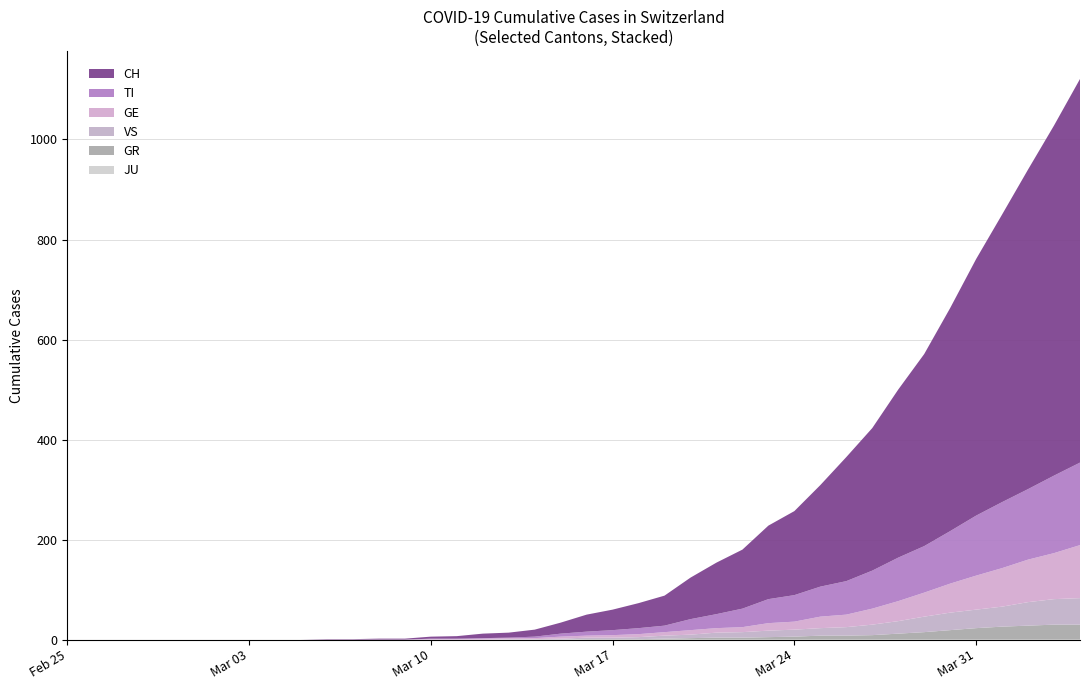

Reading left to right, what are all the values shown in this chart?

CH: 2020-02-25=0	2020-02-26=0	2020-02-27=0	2020-02-28=0	2020-02-29=0	2020-03-01=0	2020-03-02=0	2020-03-03=0	2020-03-04=0	2020-03-05=0	2020-03-06=1	2020-03-07=1	2020-03-08=2	2020-03-09=2	2020-03-10=4	2020-03-11=5	2020-03-12=9	2020-03-13=10	2020-03-14=14	2020-03-15=22	2020-03-16=34	2020-03-17=41	2020-03-18=50	2020-03-19=60	2020-03-20=83	2020-03-21=103	2020-03-22=118	2020-03-23=147	2020-03-24=168	2020-03-25=203	2020-03-26=248	2020-03-27=285	2020-03-28=336	2020-03-29=384	2020-03-30=446	2020-03-31=513	2020-04-01=575	2020-04-02=639	2020-04-03=700	2020-04-04=767
GE: 2020-02-25=0	2020-02-26=0	2020-02-27=0	2020-02-28=0	2020-02-29=0	2020-03-01=0	2020-03-02=0	2020-03-03=0	2020-03-04=0	2020-03-05=0	2020-03-06=0	2020-03-07=0	2020-03-08=0	2020-03-09=0	2020-03-10=1	2020-03-11=1	2020-03-12=2	2020-03-13=2	2020-03-14=2	2020-03-15=4	2020-03-16=4	2020-03-17=5	2020-03-18=6	2020-03-19=7	2020-03-20=9	2020-03-21=9	2020-03-22=10	2020-03-23=15	2020-03-24=16	2020-03-25=23	2020-03-26=25	2020-03-27=32	2020-03-28=40	2020-03-29=48	2020-03-30=58	2020-03-31=68	2020-04-01=77	2020-04-02=85	2020-04-03=92	2020-04-04=106
TI: 2020-02-25=0	2020-02-26=0	2020-02-27=0	2020-02-28=0	2020-02-29=0	2020-03-01=0	2020-03-02=0	2020-03-03=0	2020-03-04=0	2020-03-05=0	2020-03-06=0	2020-03-07=0	2020-03-08=0	2020-03-09=0	2020-03-10=1	2020-03-11=1	2020-03-12=1	2020-03-13=1	2020-03-14=3	2020-03-15=6	2020-03-16=8	2020-03-17=10	2020-03-18=12	2020-03-19=13	2020-03-20=22	2020-03-21=28	2020-03-22=37	2020-03-23=48	2020-03-24=53	2020-03-25=60	2020-03-26=67	2020-03-27=76	2020-03-28=87	2020-03-29=93	2020-03-30=105	2020-03-31=120	2020-04-01=132	2020-04-02=141	2020-04-03=155	2020-04-04=165
GR: 2020-02-25=0	2020-02-26=0	2020-02-27=0	2020-02-28=0	2020-02-29=0	2020-03-01=0	2020-03-02=0	2020-03-03=0	2020-03-04=0	2020-03-05=0	2020-03-06=0	2020-03-07=0	2020-03-08=0	2020-03-09=0	2020-03-10=0	2020-03-11=0	2020-03-12=0	2020-03-13=0	2020-03-14=0	2020-03-15=0	2020-03-16=1	2020-03-17=1	2020-03-18=1	2020-03-19=2	2020-03-20=3	2020-03-21=4	2020-03-22=4	2020-03-23=5	2020-03-24=6	2020-03-25=8	2020-03-26=8	2020-03-27=9	2020-03-28=12	2020-03-29=15	2020-03-30=19	2020-03-31=23	2020-04-01=26	2020-04-02=28	2020-04-03=30	2020-04-04=30
VS: 2020-02-25=0	2020-02-26=0	2020-02-27=0	2020-02-28=0	2020-02-29=0	2020-03-01=0	2020-03-02=0	2020-03-03=0	2020-03-04=0	2020-03-05=0	2020-03-06=0	2020-03-07=0	2020-03-08=0	2020-03-09=0	2020-03-10=0	2020-03-11=0	2020-03-12=0	2020-03-13=1	2020-03-14=1	2020-03-15=2	2020-03-16=3	2020-03-17=3	2020-03-18=4	2020-03-19=6	2020-03-20=7	2020-03-21=10	2020-03-22=11	2020-03-23=13	2020-03-24=14	2020-03-25=15	2020-03-26=17	2020-03-27=21	2020-03-28=25	2020-03-29=31	2020-03-30=35	2020-03-31=37	2020-04-01=40	2020-04-02=47	2020-04-03=51	2020-04-04=53
JU: 2020-02-25=0	2020-02-26=0	2020-02-27=0	2020-02-28=0	2020-02-29=0	2020-03-01=0	2020-03-02=0	2020-03-03=0	2020-03-04=0	2020-03-05=0	2020-03-06=0	2020-03-07=0	2020-03-08=0	2020-03-09=0	2020-03-10=0	2020-03-11=0	2020-03-12=0	2020-03-13=0	2020-03-14=0	2020-03-15=0	2020-03-16=0	2020-03-17=0	2020-03-18=0	2020-03-19=0	2020-03-20=0	2020-03-21=0	2020-03-22=0	2020-03-23=0	2020-03-24=0	2020-03-25=0	2020-03-26=0	2020-03-27=0	2020-03-28=0	2020-03-29=0	2020-03-30=0	2020-03-31=0	2020-04-01=0	2020-04-02=0	2020-04-03=0	2020-04-04=0